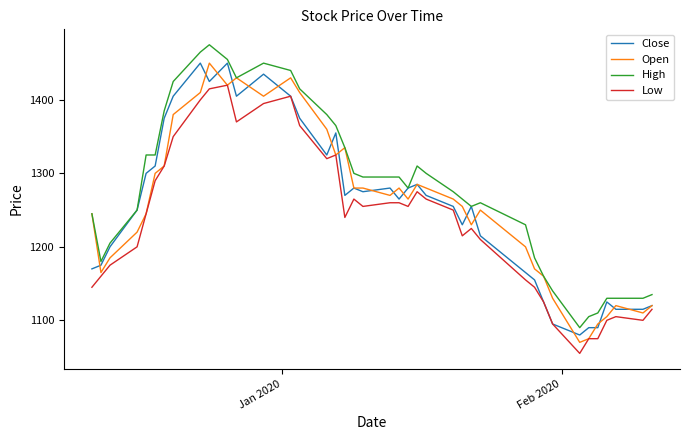

What is the smallest value displayed?

1055